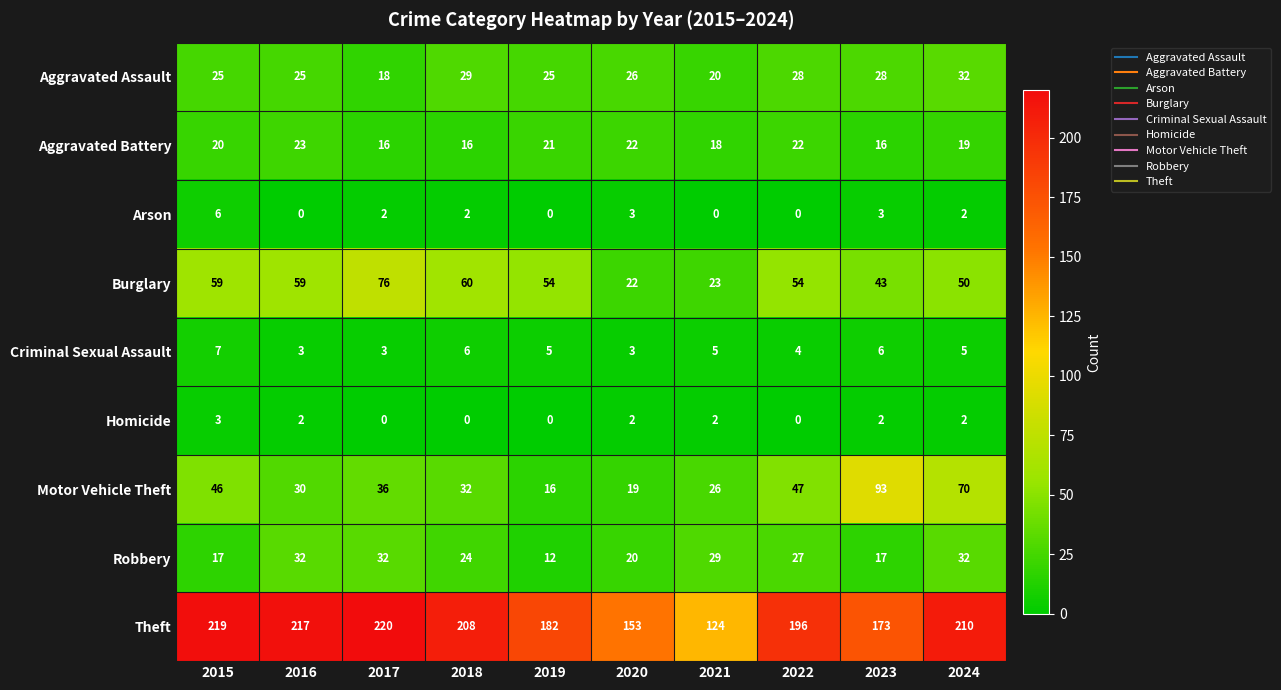

What is the approximate value of Burglary at 2016, to the nearest 5?

60